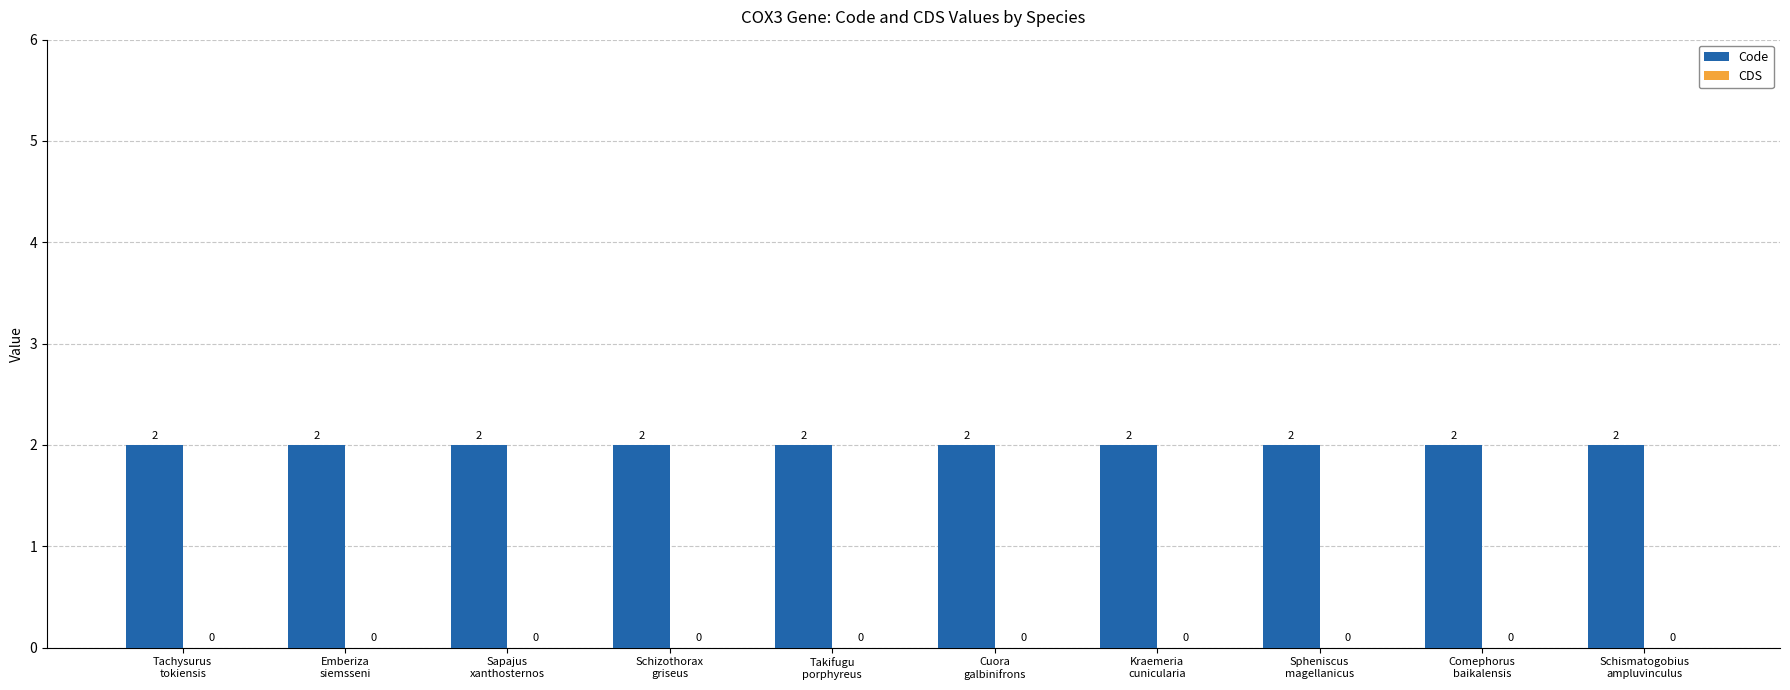

Which series has the largest total across all categories?

Code